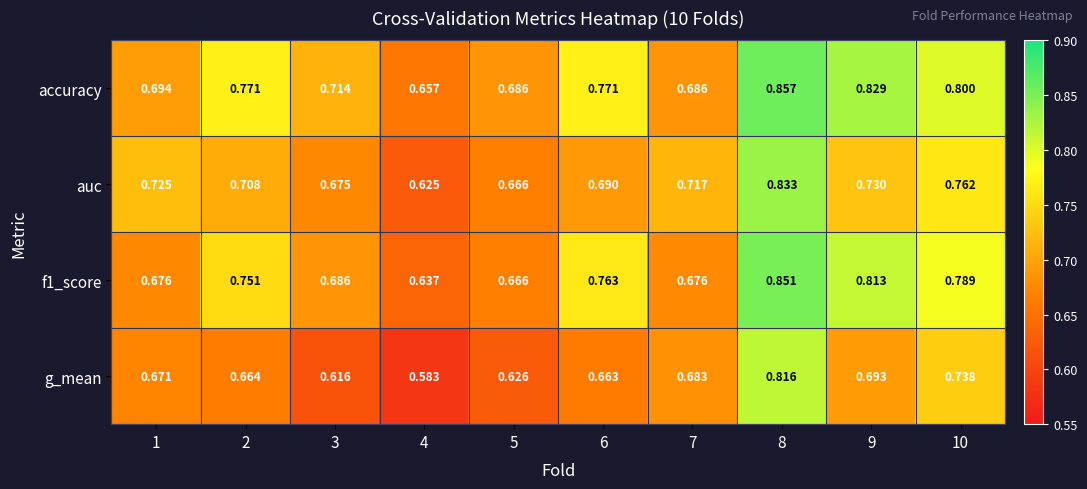

How many distinct data groups are displayed?

4